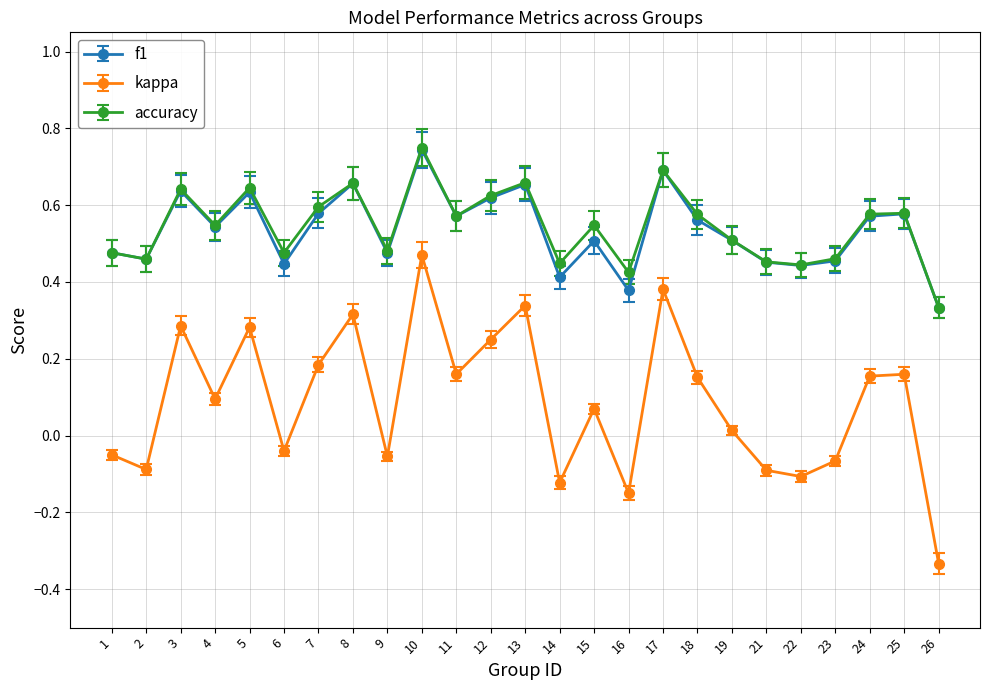

At which category does f1 reach its first local peak?

3